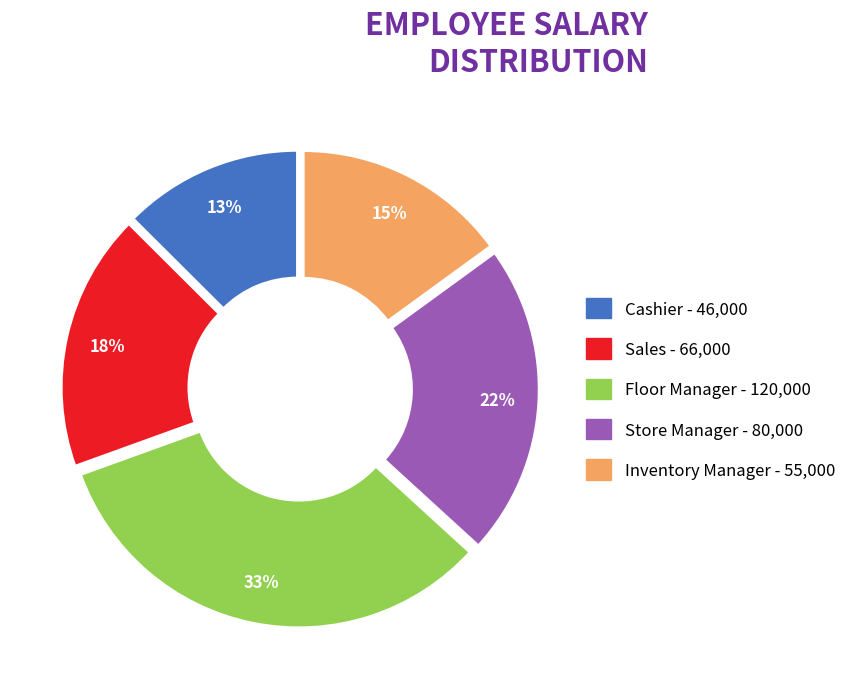

To the nearest percent, what is the average slice percentage?

20%